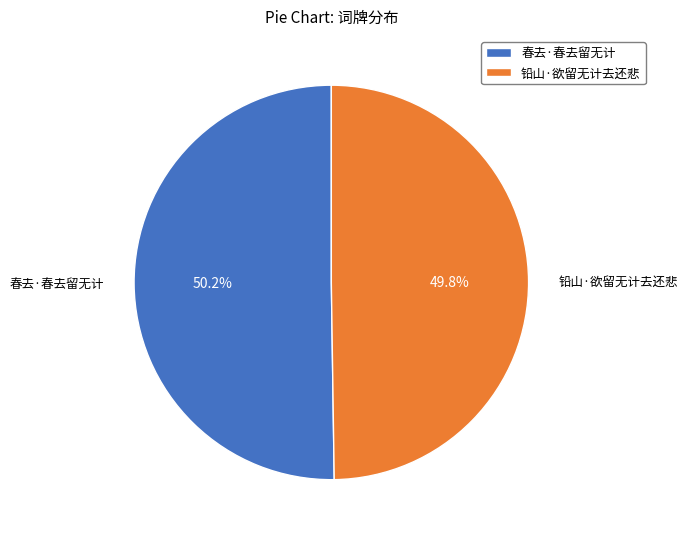

Is the sum of 铅山·欲留无计去还悲 and 春去·春去留无计 greater than half?

Yes